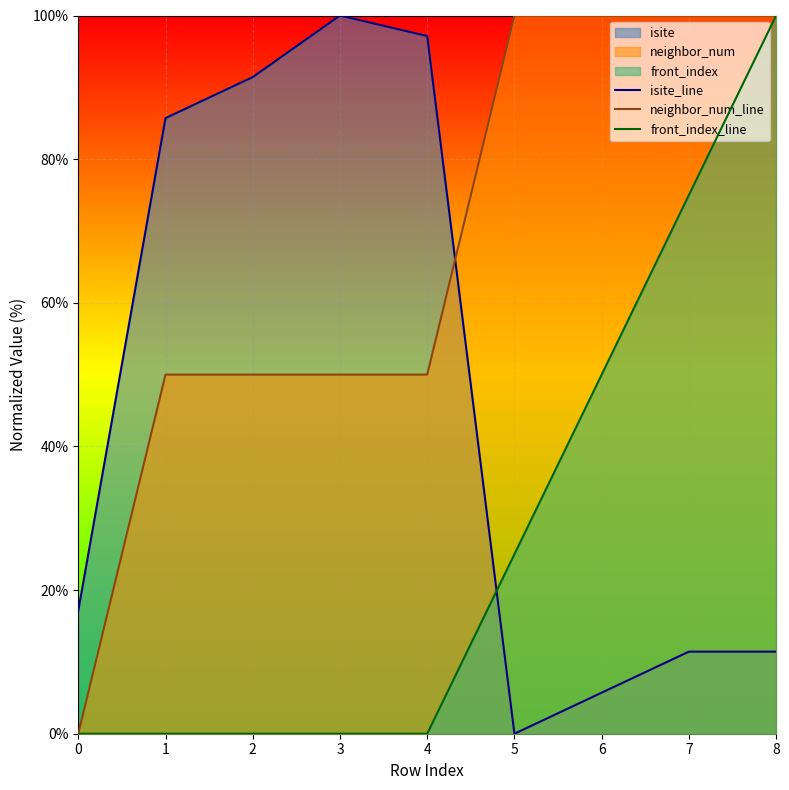

Count the front_index_line values in the range 0 to 50.

7